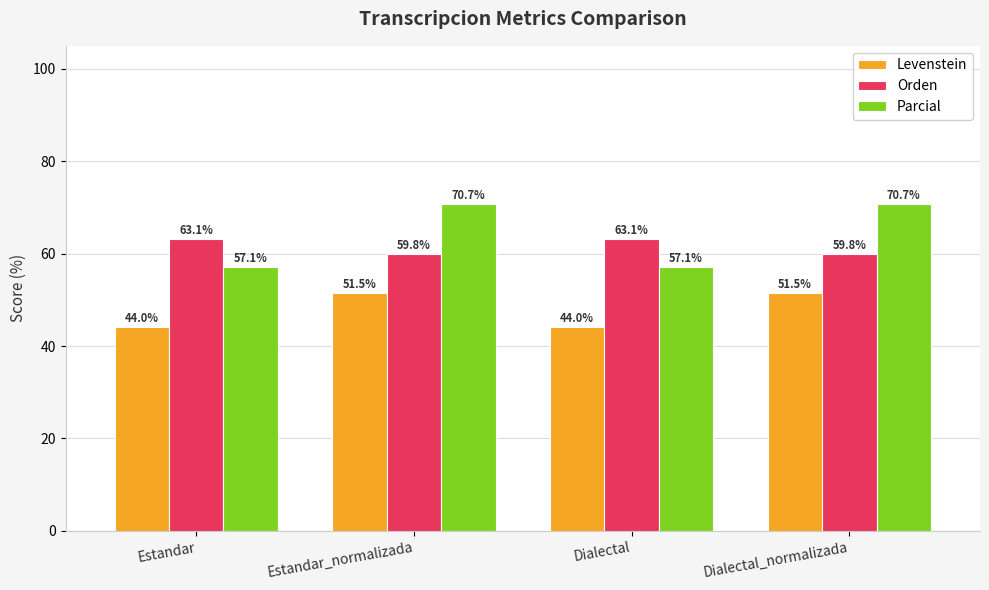

The value of Parcial at Dialectal is 57.1. True or false?

True